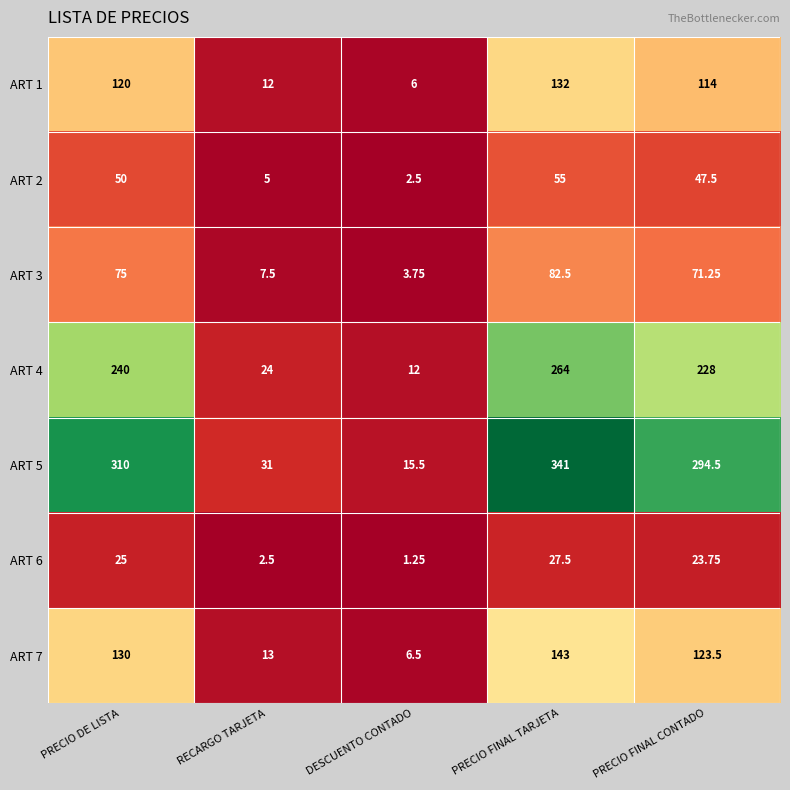

Where does the ART 2 series first go above 47?

PRECIO DE LISTA